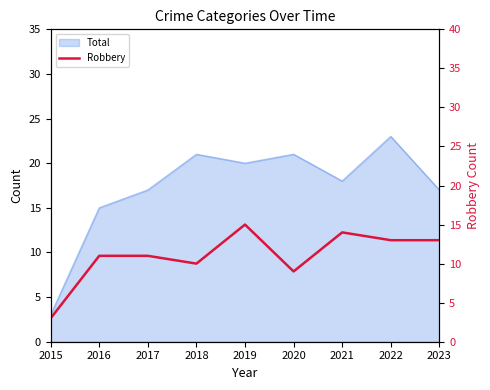

Is it true that the value at 2021 is 20?

False